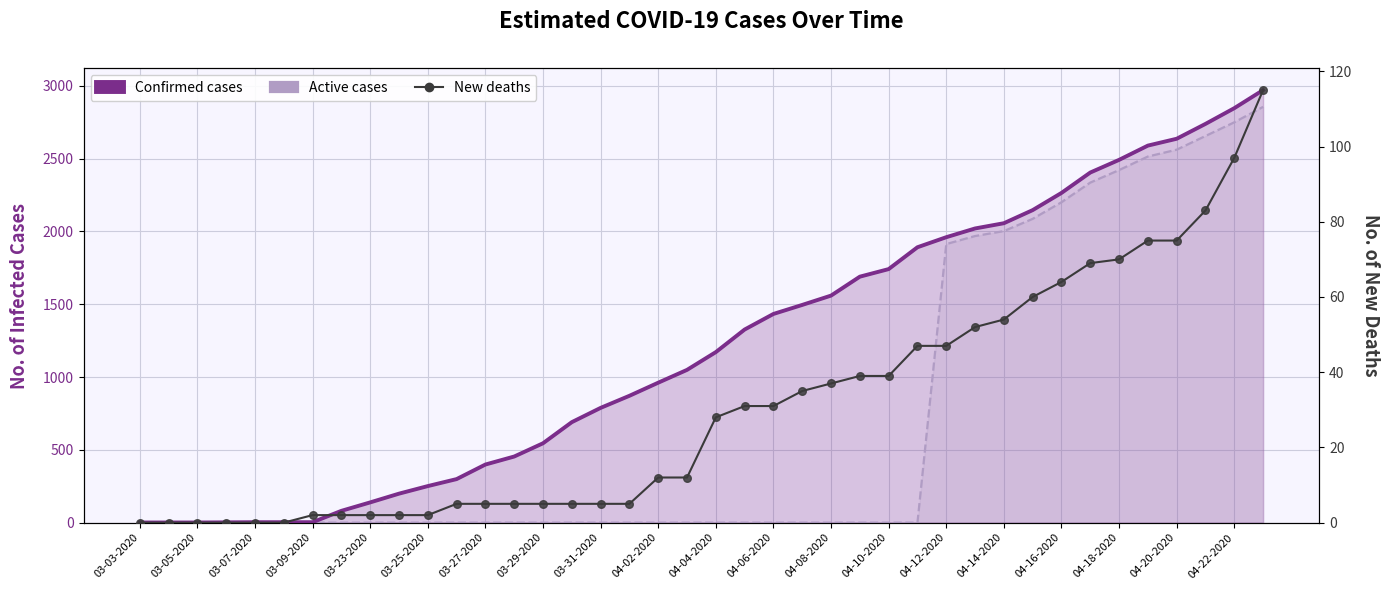

What is the total value across all series at 04-10-2020?

1780